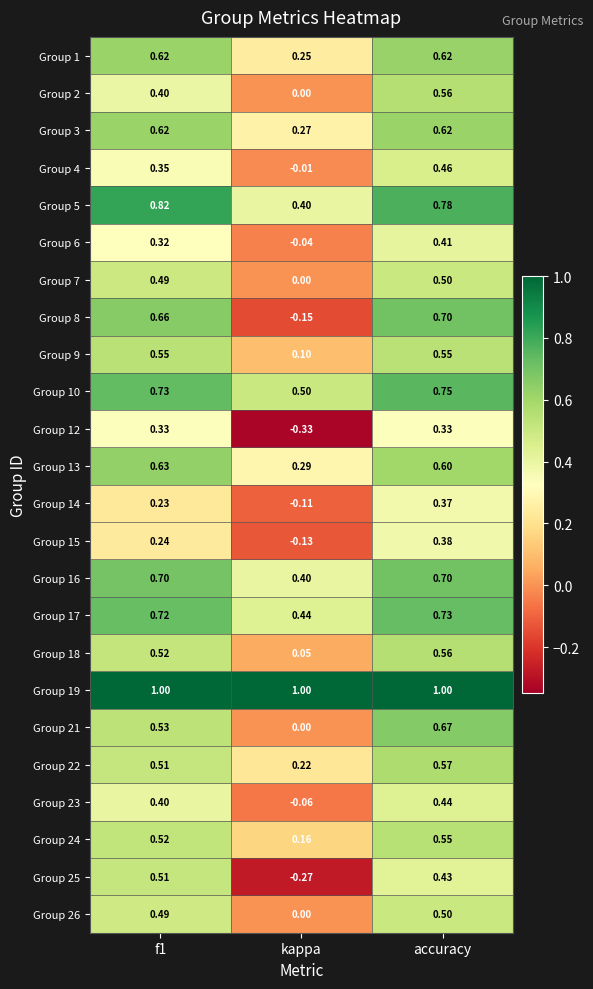

At which label is Group 18 closest to 0?

kappa